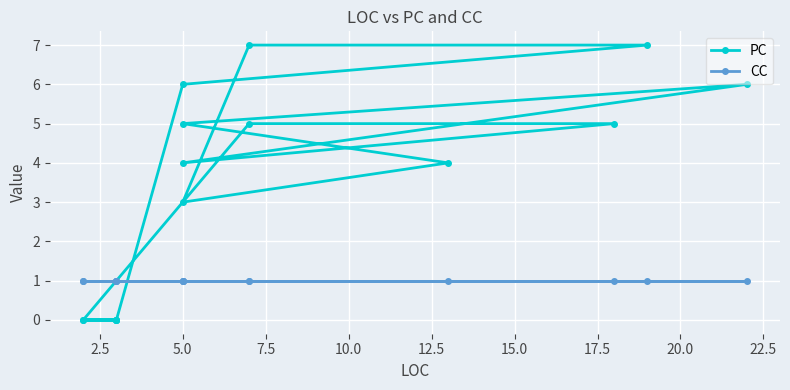

Which series has the largest range (max minus min)?

PC